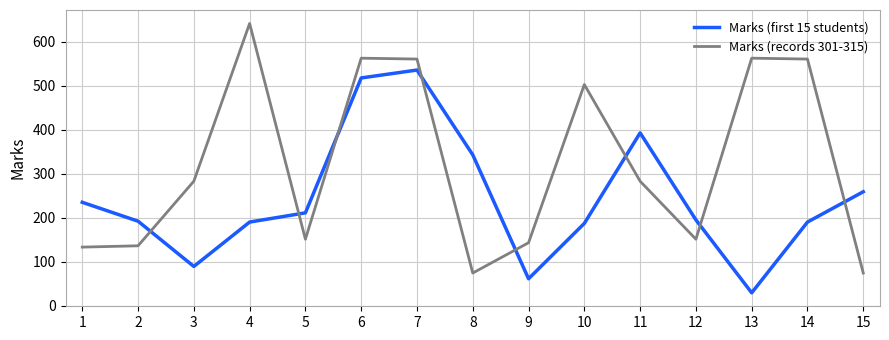

Between which two adjacent categories do Marks (records 301-315) and Marks (first 15 students) first intersect?

2 and 3